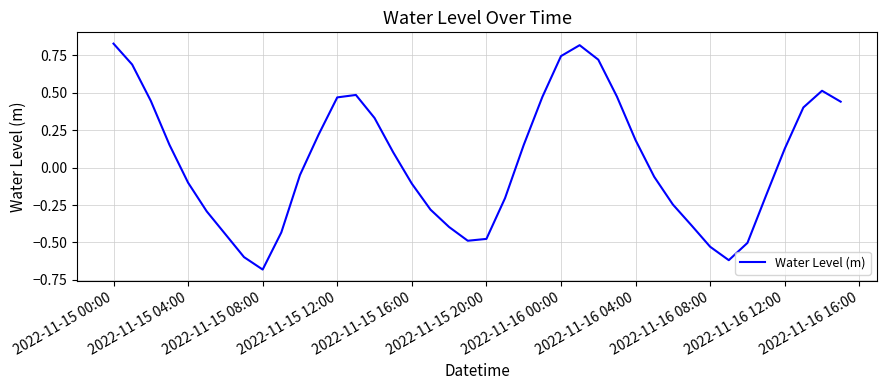

Does the chart have visible grid lines?

Yes